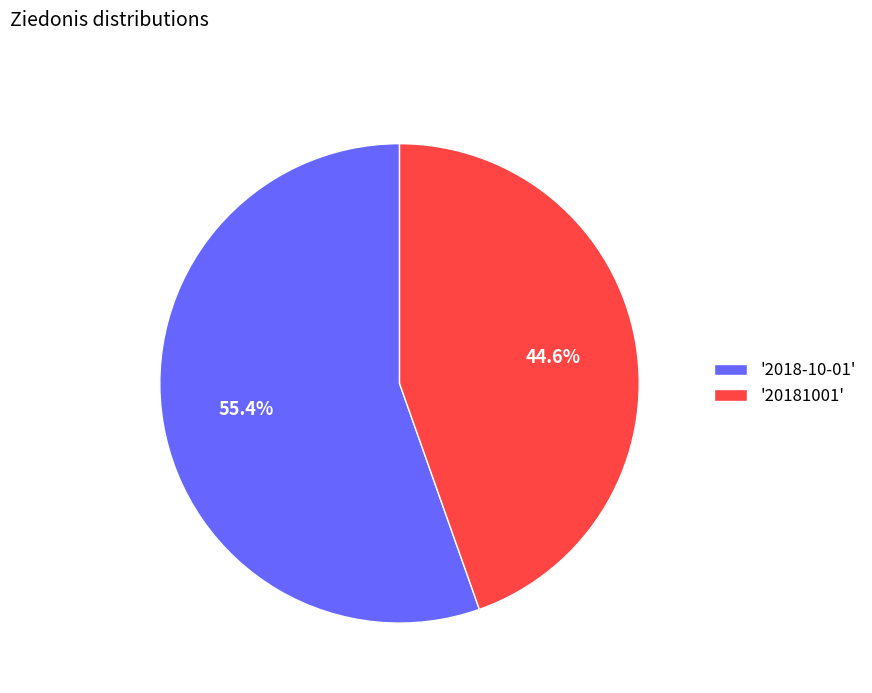

What is the total percentage of '20181001' and '2018-10-01'?

100.0%